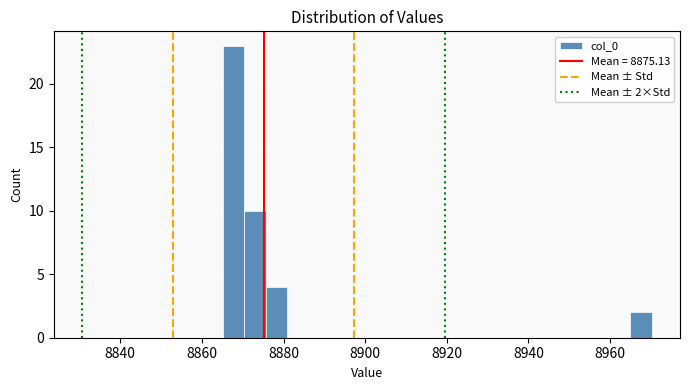

Around what value on the x-axis is the tallest bar? Give the approximate position of its centre, as read against the axis.

8868